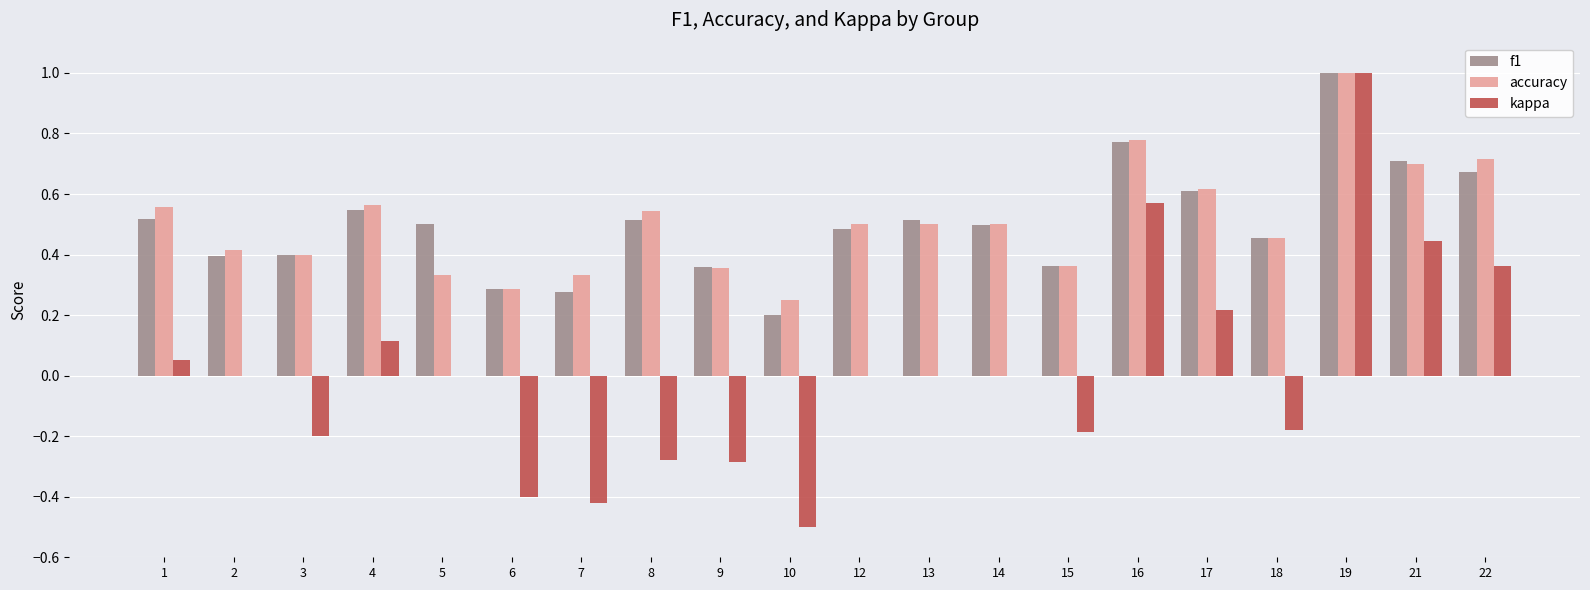

At which category is the sum across all series the highest?

19